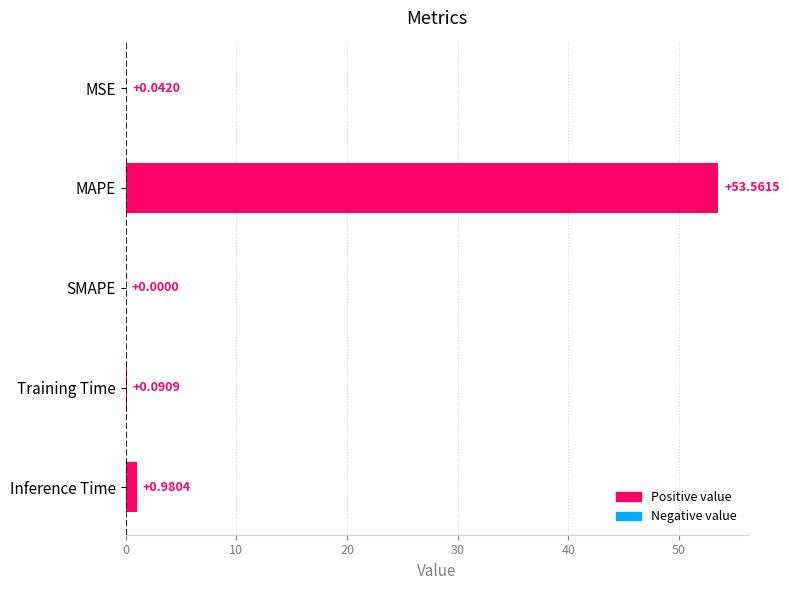

What is the change in value from MSE to Inference Time?

+0.9